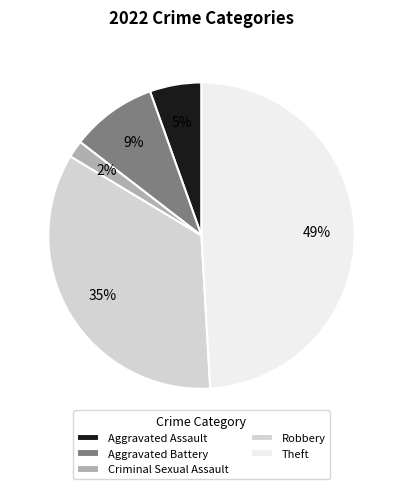

Is Aggravated Assault the majority of the pie?

No